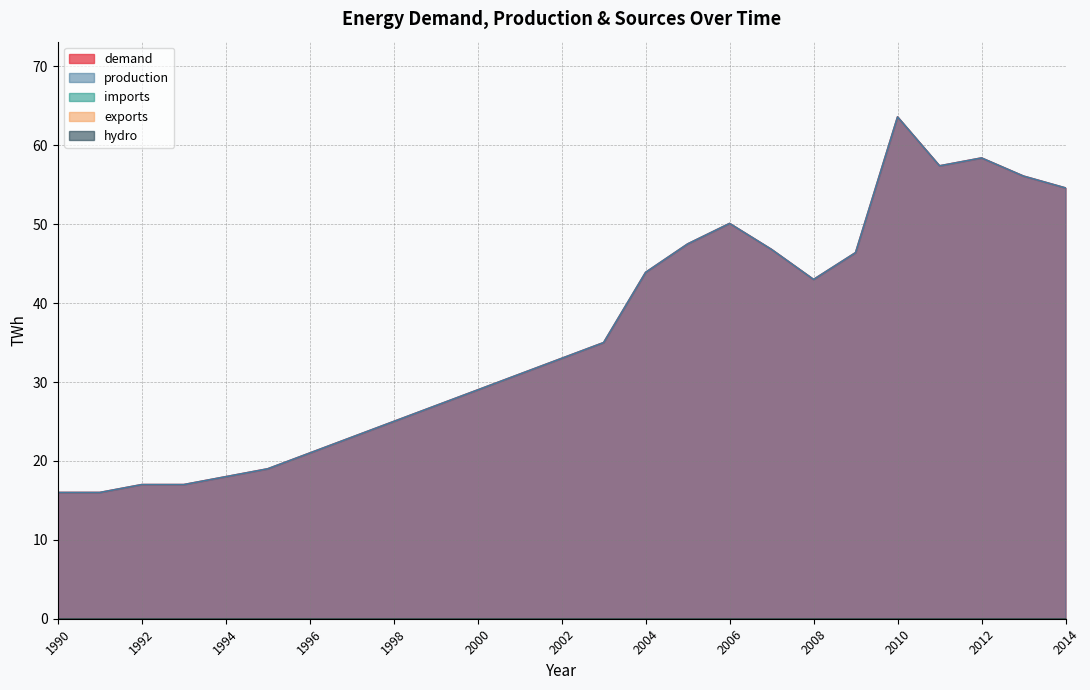

Reading right to left, what are all the values shown in this chart?

demand: 2014=54.6	2013=56.1	2012=58.4	2011=57.4	2010=63.6	2009=46.4	2008=43.0	2007=46.8	2006=50.1	2005=47.5	2004=43.9	2003=35.0	2002=33.0	2001=31.0	2000=29.0	1999=27.0	1998=25.0	1997=23.0	1996=21.0	1995=19.0	1994=18.0	1993=17.0	1992=17.0	1991=16.0	1990=16.0
production: 2014=54.6	2013=56.1	2012=58.4	2011=57.4	2010=63.6	2009=46.4	2008=43.0	2007=46.8	2006=50.1	2005=47.5	2004=43.9	2003=35.0	2002=33.0	2001=31.0	2000=29.0	1999=27.0	1998=25.0	1997=23.0	1996=21.0	1995=19.0	1994=18.0	1993=17.0	1992=17.0	1991=16.0	1990=16.0
imports: 2014=0.0	2013=0.0	2012=0.0	2011=0.0	2010=0.0	2009=0.0	2008=0.0	2007=0.0	2006=0.0	2005=0.0	2004=0.0	2003=0.0	2002=0.0	2001=0.0	2000=0.0	1999=0.0	1998=0.0	1997=0.0	1996=0.0	1995=0.0	1994=0.0	1993=0.0	1992=0.0	1991=0.0	1990=0.0
exports: 2014=0.0	2013=0.0	2012=0.0	2011=0.0	2010=0.0	2009=0.0	2008=0.0	2007=0.0	2006=0.0	2005=0.0	2004=0.0	2003=0.0	2002=0.0	2001=0.0	2000=0.0	1999=0.0	1998=0.0	1997=0.0	1996=0.0	1995=0.0	1994=0.0	1993=0.0	1992=0.0	1991=0.0	1990=0.0
hydro: 2014=0.0	2013=0.0	2012=0.0	2011=0.0	2010=0.0	2009=0.0	2008=0.0	2007=0.0	2006=0.0	2005=0.0	2004=0.0	2003=0.0	2002=0.0	2001=0.0	2000=0.0	1999=0.0	1998=0.0	1997=0.0	1996=0.0	1995=0.0	1994=0.0	1993=0.0	1992=0.0	1991=0.0	1990=0.0